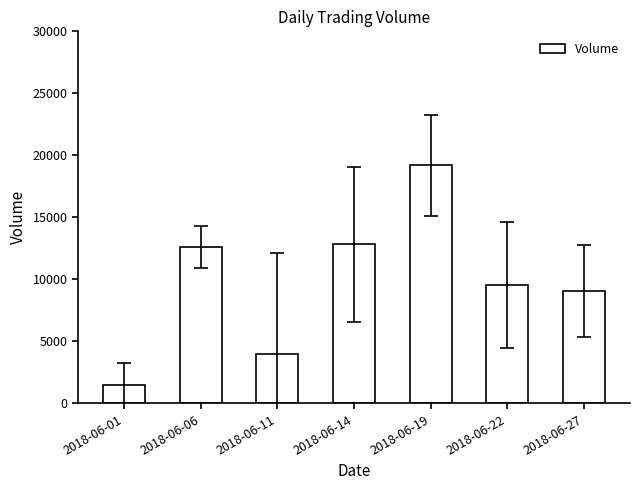

What is the value of the 3rd bar from the left?

3979